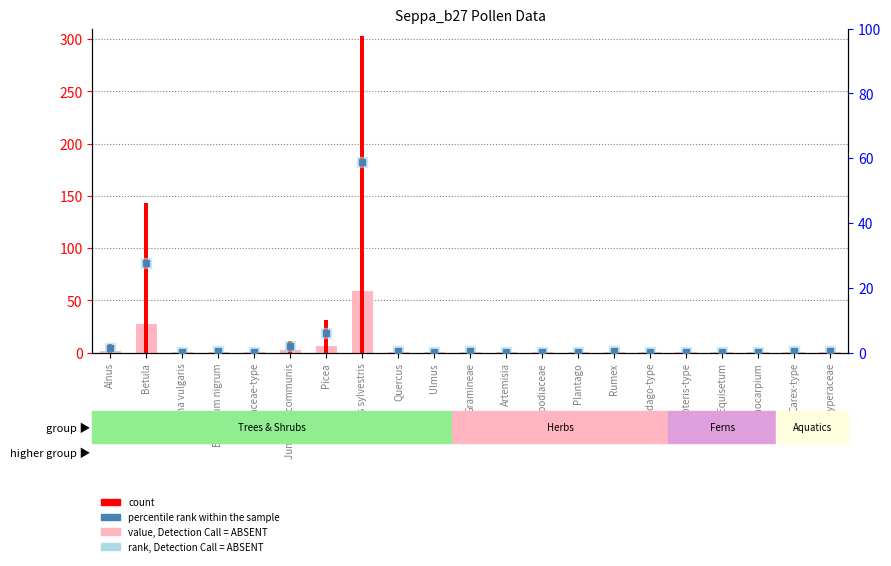

Which series has the largest Y range (max minus min)?

count